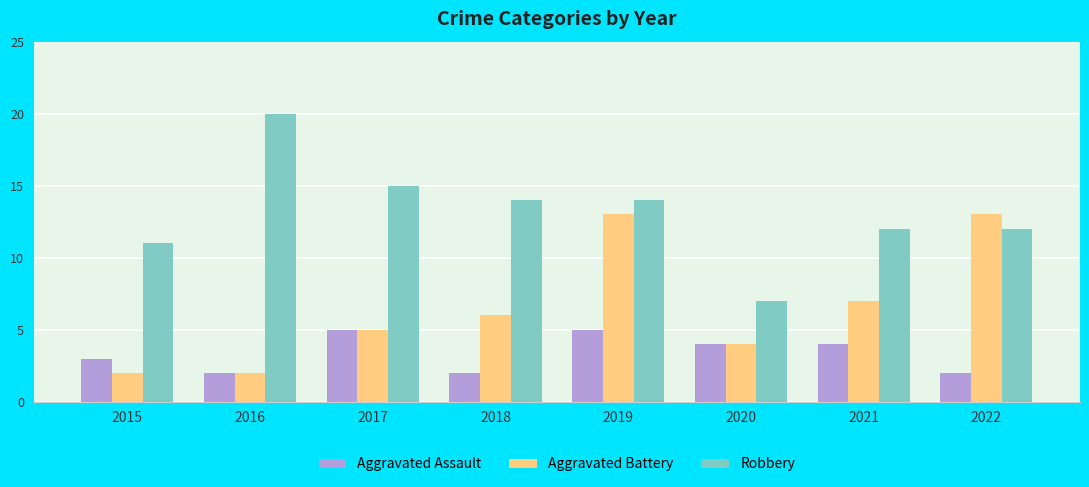

The Aggravated Battery series shows 1 at 2020. True or false?

False